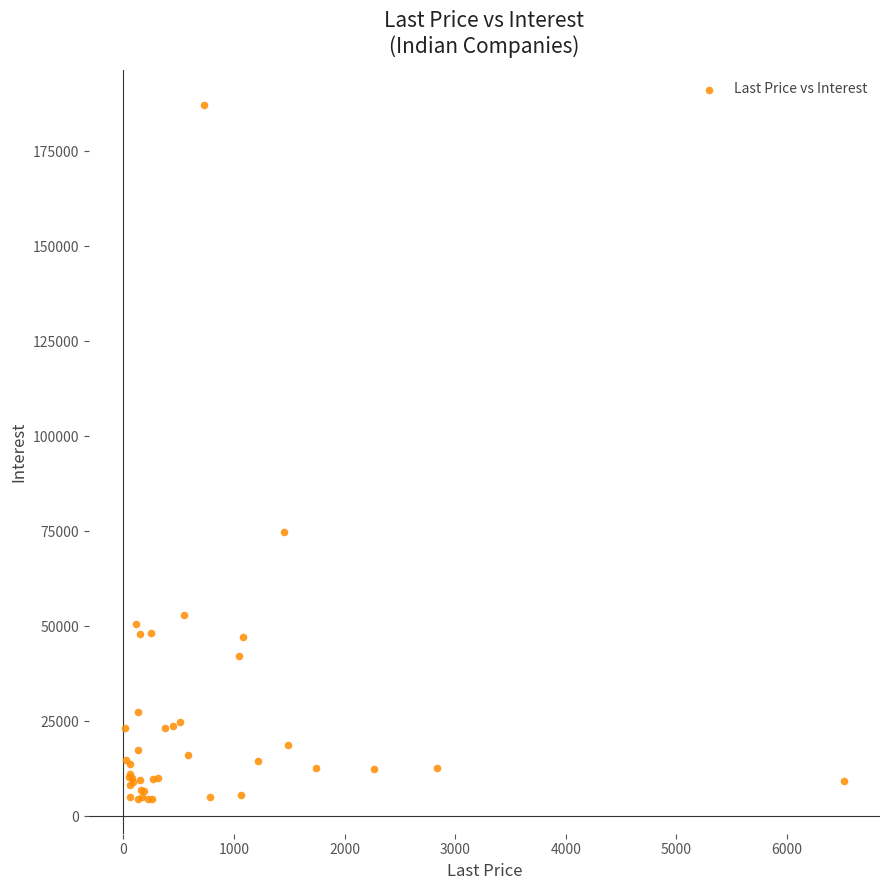

What Y value in the scatter plot is closest to 95919?

74743.3